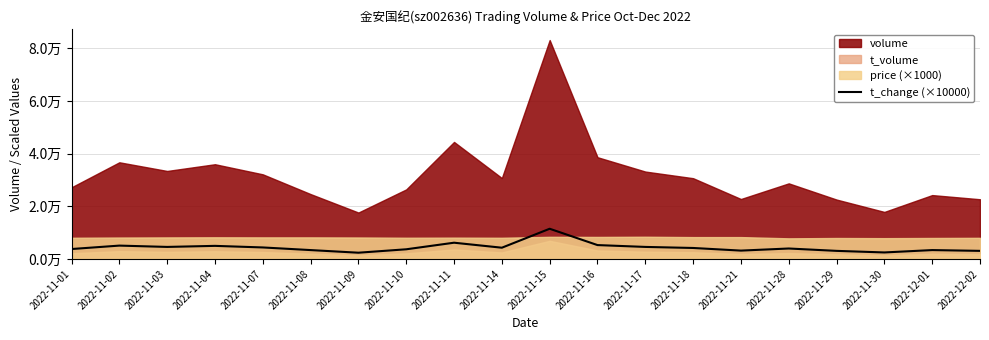

Rank the categories by value from lowest to highest.

2022-11-09, 2022-11-30, 2022-11-29, 2022-12-02, 2022-11-21, 2022-11-08, 2022-12-01, 2022-11-10, 2022-11-01, 2022-11-28, 2022-11-18, 2022-11-14, 2022-11-07, 2022-11-03, 2022-11-17, 2022-11-04, 2022-11-02, 2022-11-16, 2022-11-11, 2022-11-15